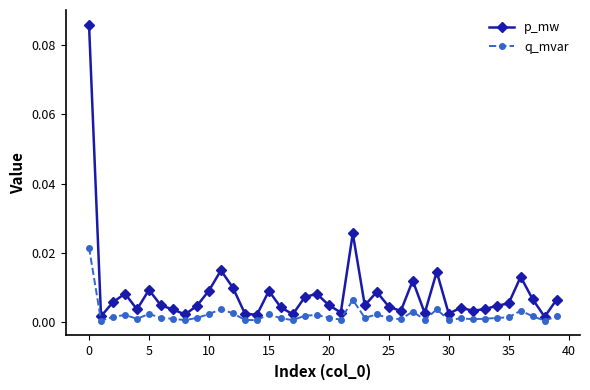

Which series has the largest total across all categories?

p_mw